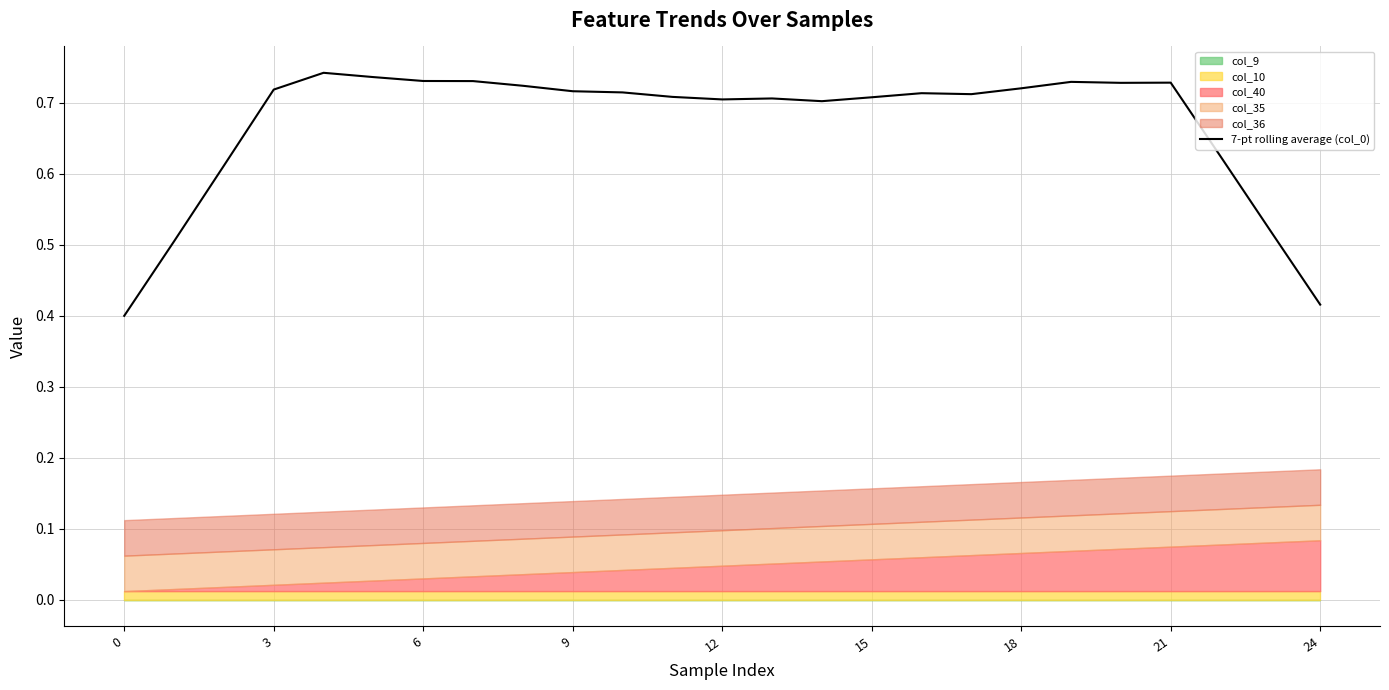

The 7-pt rolling average (col_0) series shows 0.2 at 21. True or false?

False